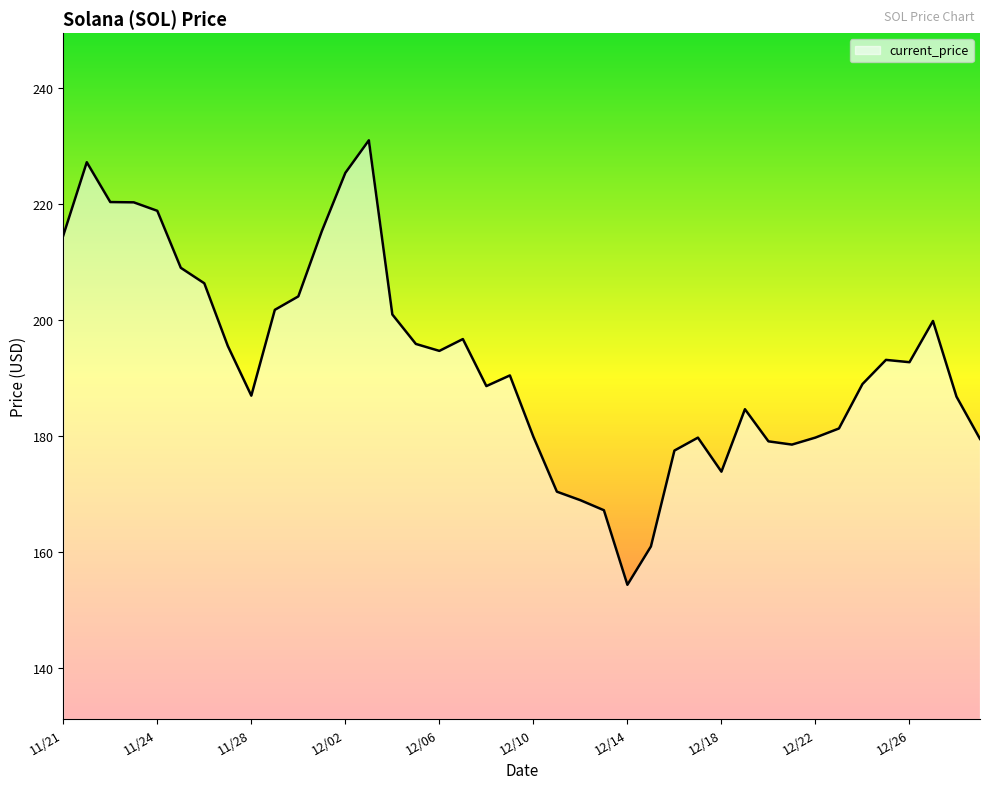

What is the maximum value shown in the chart?

231.0